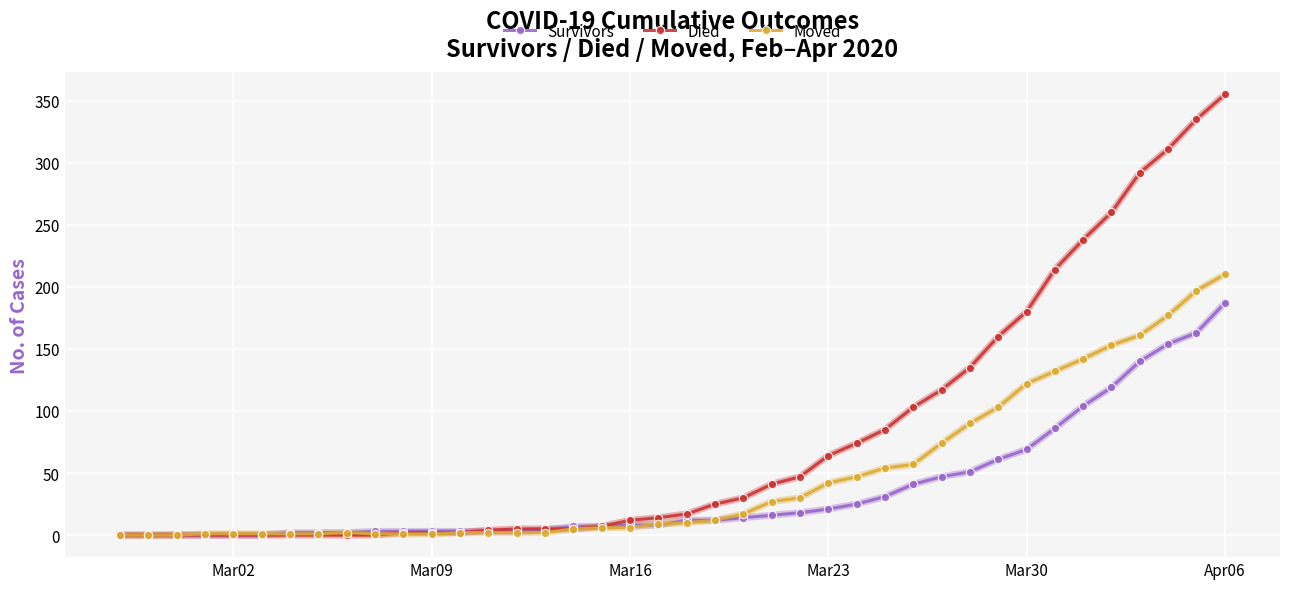

What is the highest value of the Survivors series?

187